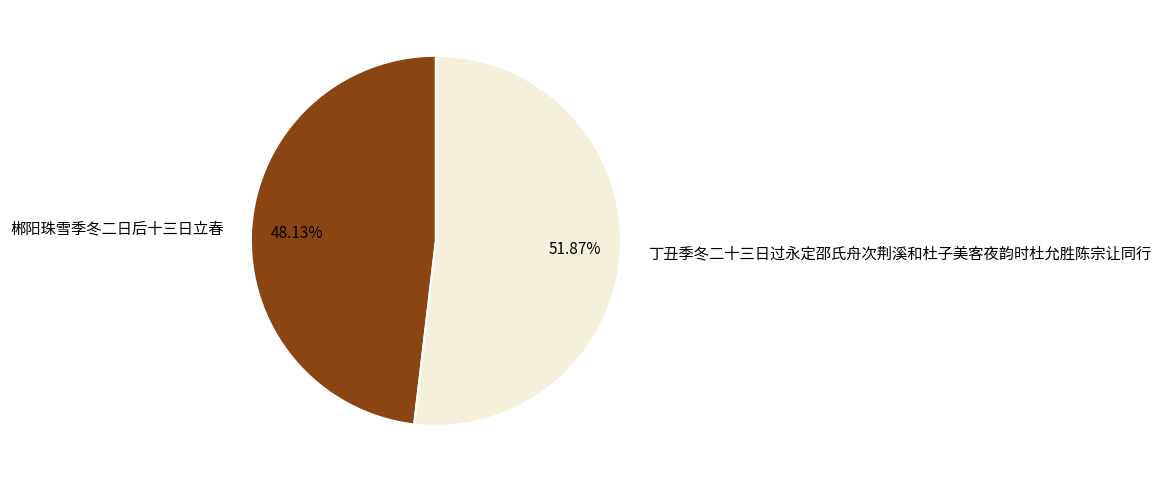

What is the ratio of the value at 丁丑季冬二十三日过永定邵氏舟次荆溪和杜子美客夜韵时杜允胜陈宗让同行 to the value at 郴阳珠雪季冬二日后十三日立春?

1.1